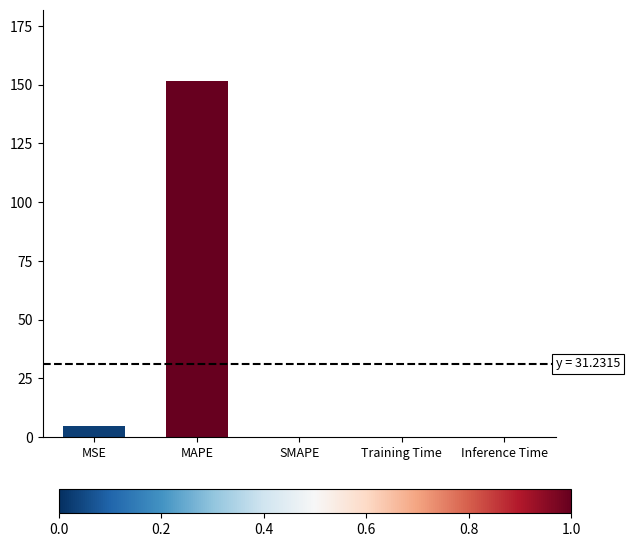

Read the value at MSE.

4.6